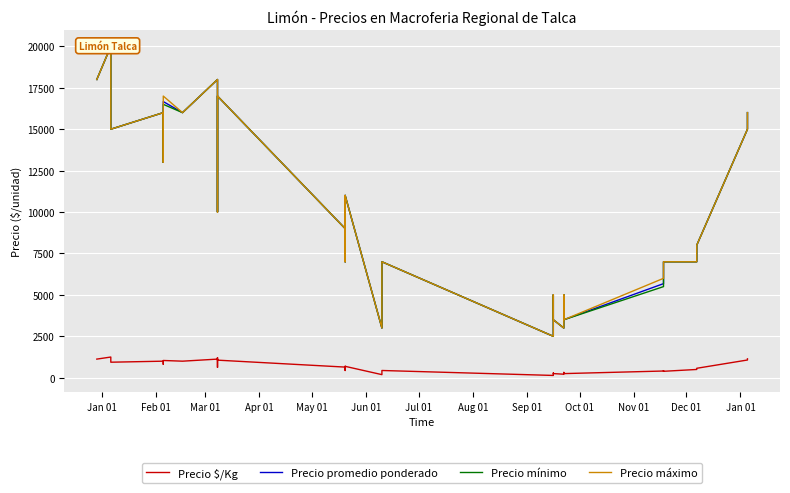

At how many categories does at least one series exceed 11096?

14